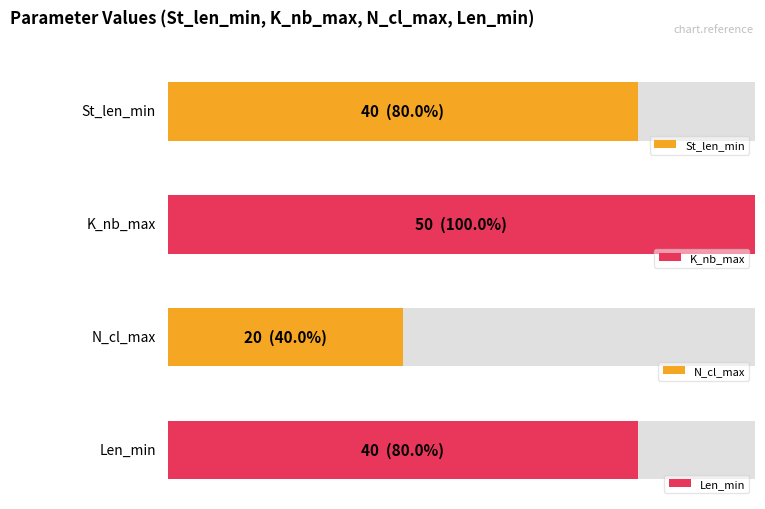

What are all the series names shown in the legend?

St_len_min, K_nb_max, N_cl_max, Len_min